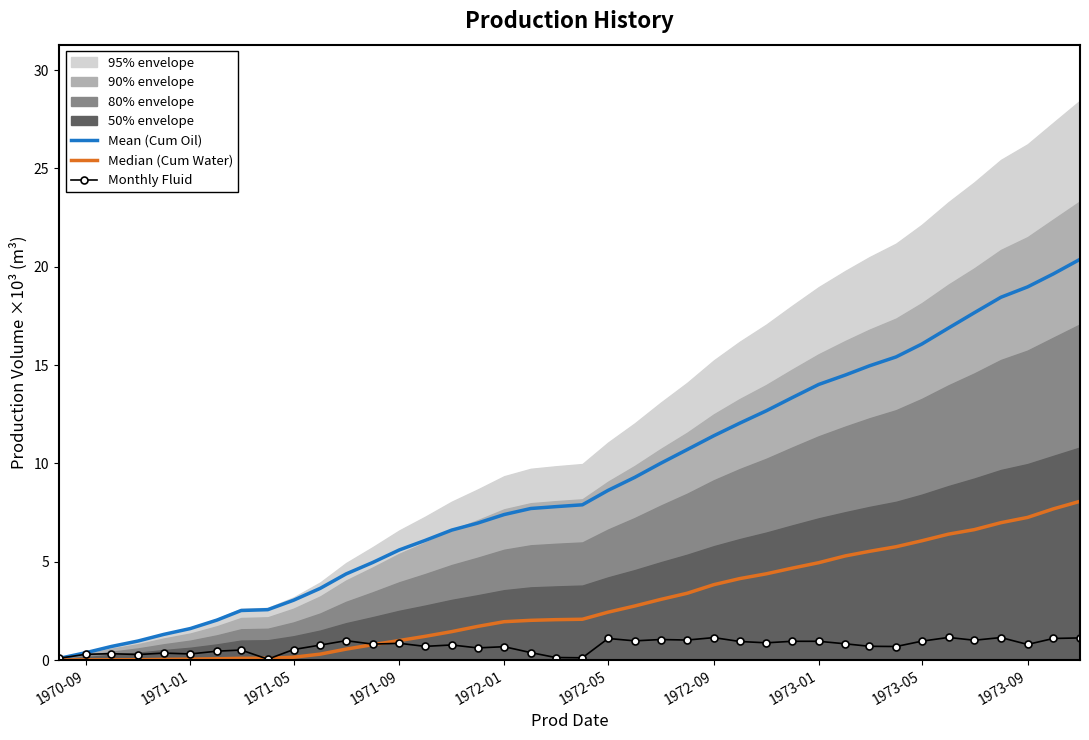

How many interior local peaks does the Monthly Fluid series have?

13